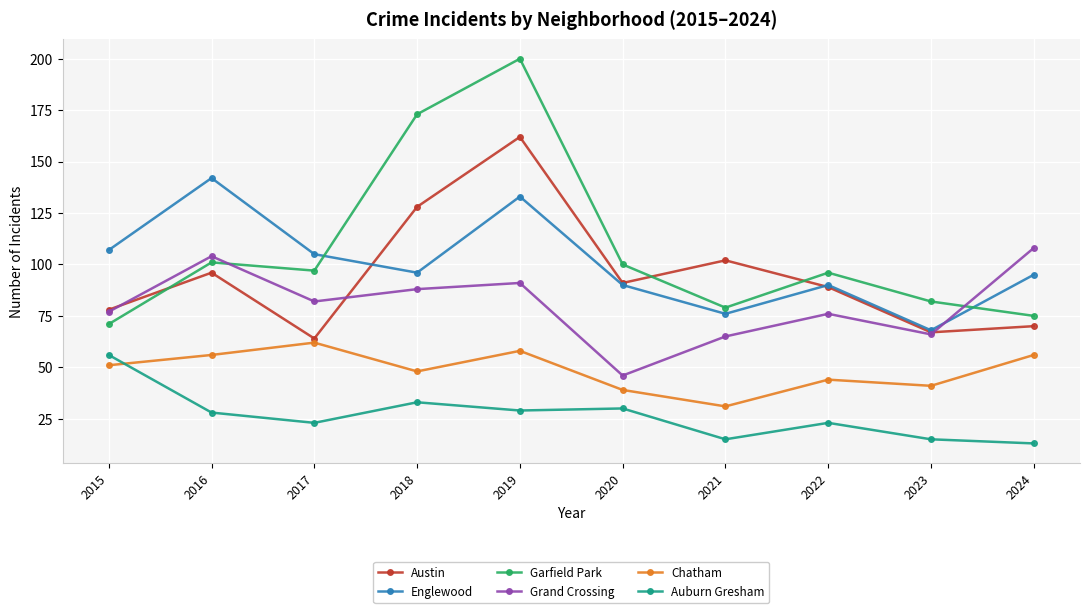

At which category does the chart reach its minimum across all series?

2024